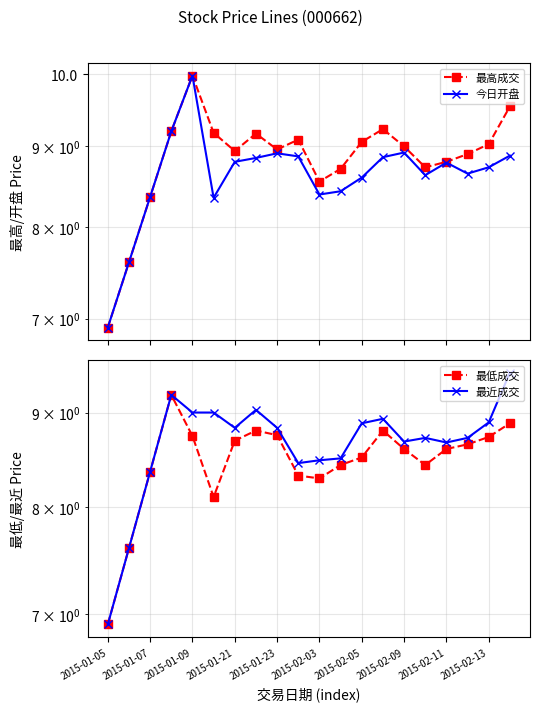

Which series has the largest total across all categories?

最高成交